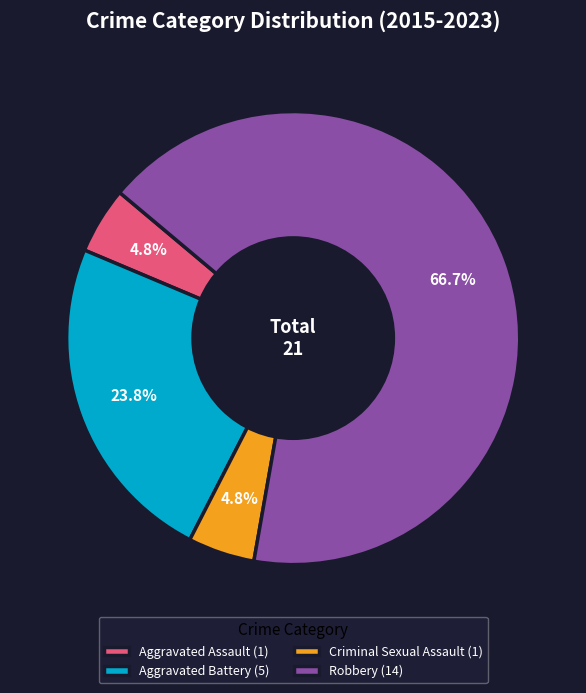

True or false: Criminal Sexual Assault accounts for 5% of the total.

True